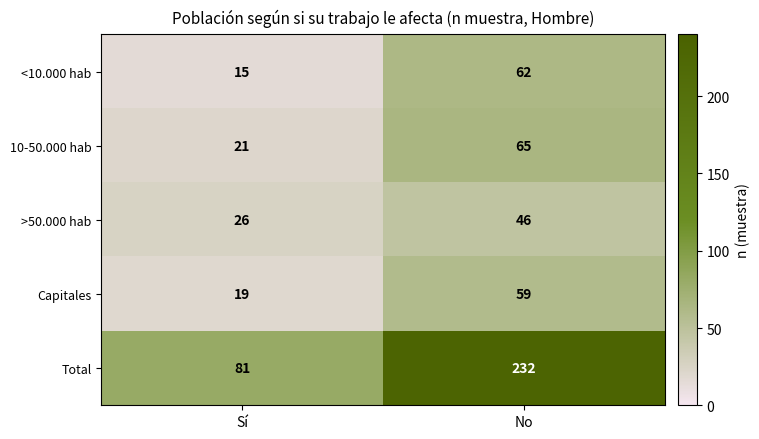

Where is Total nearest to the value 156?

Sí